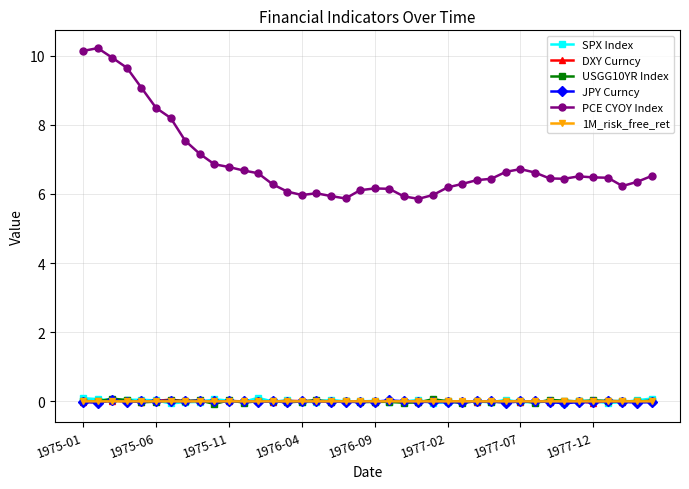

Which series has the widest spread of values?

PCE CYOY Index